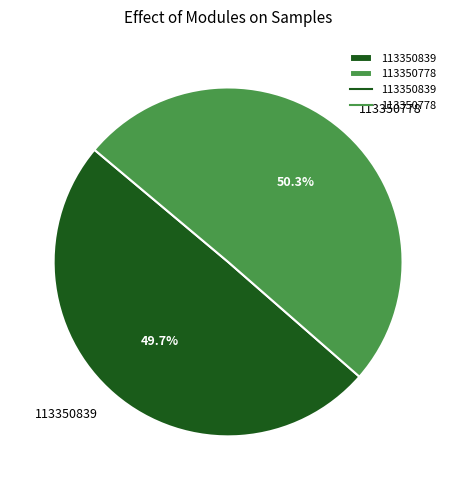

Is it true that 113350778 is 60% of the pie?

False